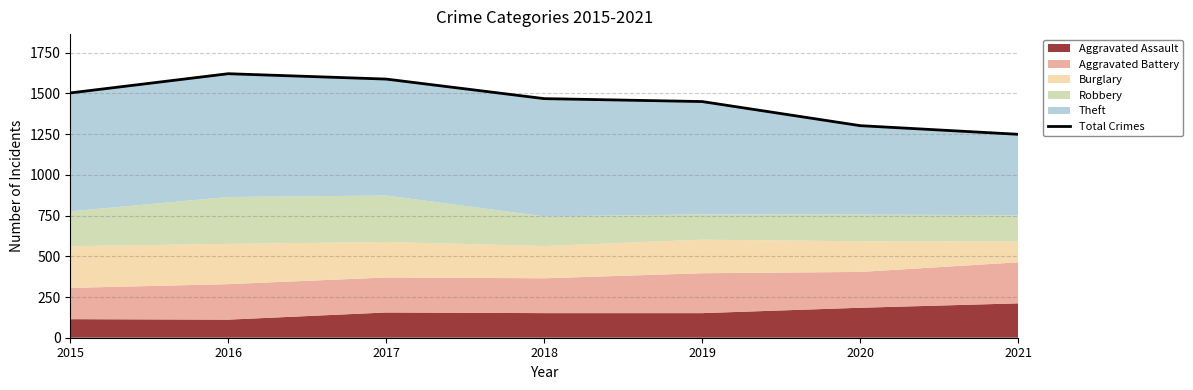

Reading left to right, what are all the values shown in this chart?

1503	1621	1588	1468	1450	1302	1249